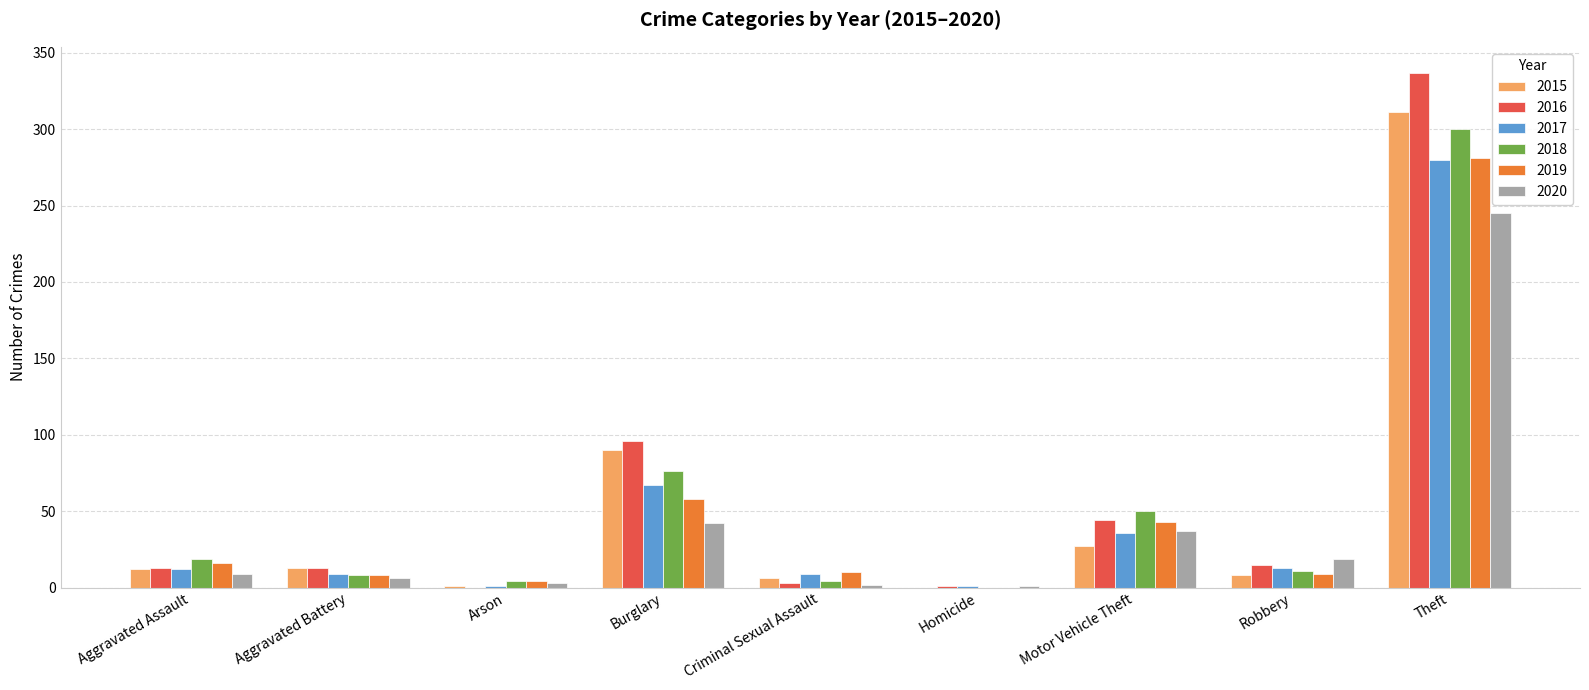

The 2020 series shows 48 at Motor Vehicle Theft. True or false?

False